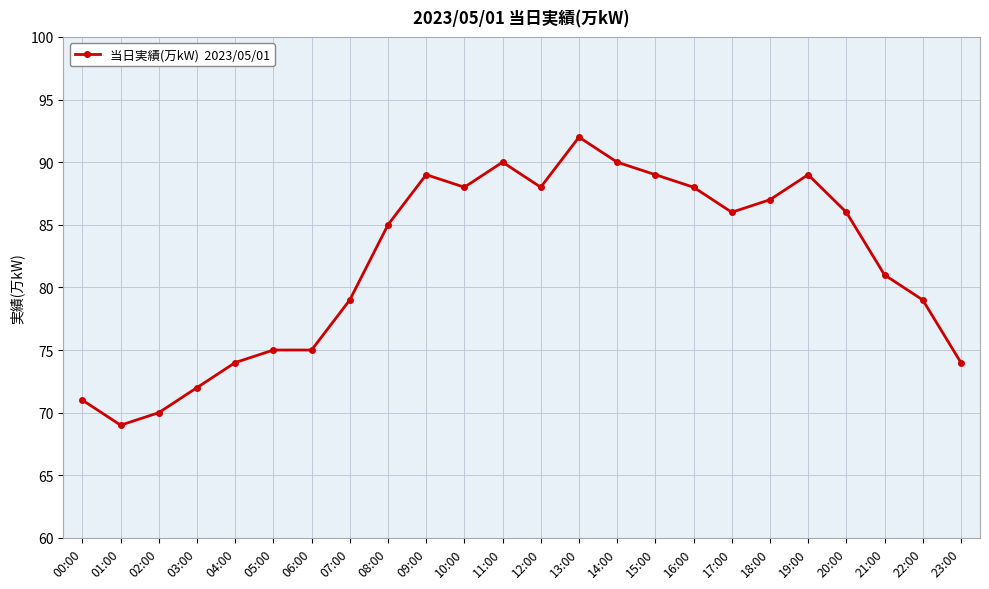

What is the change in value from 06:00 to 18:00?

+12